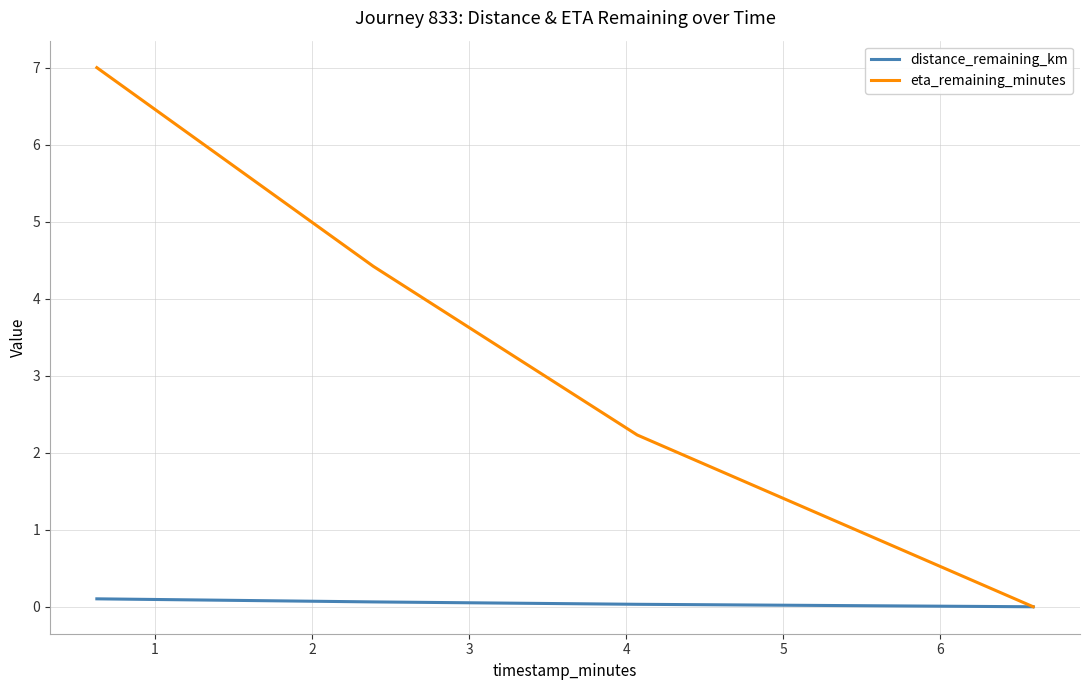

Rank the series by their maximum value, from highest to lowest.

eta_remaining_minutes, distance_remaining_km